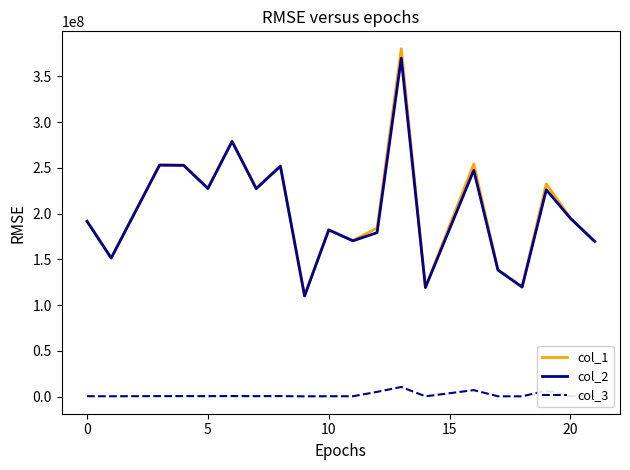

At how many categories does at least one series exceed 213717684?

9